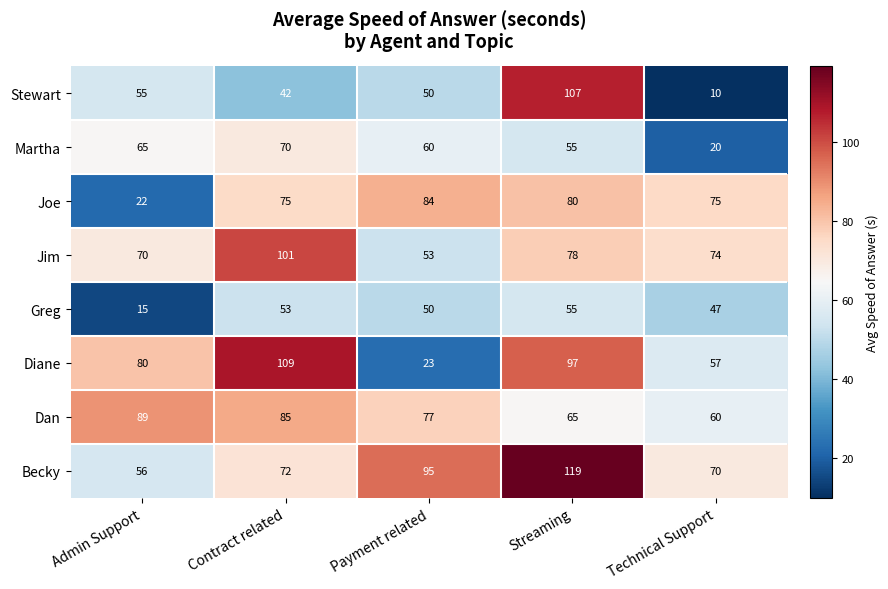

What is the difference between the maximum and minimum values in the Stewart series?

97